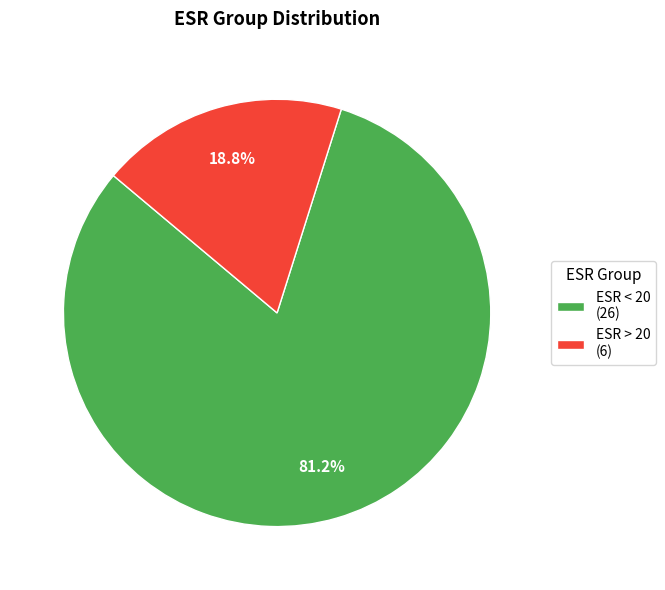

Is it true that ESR > 20 is 13% of the pie?

False